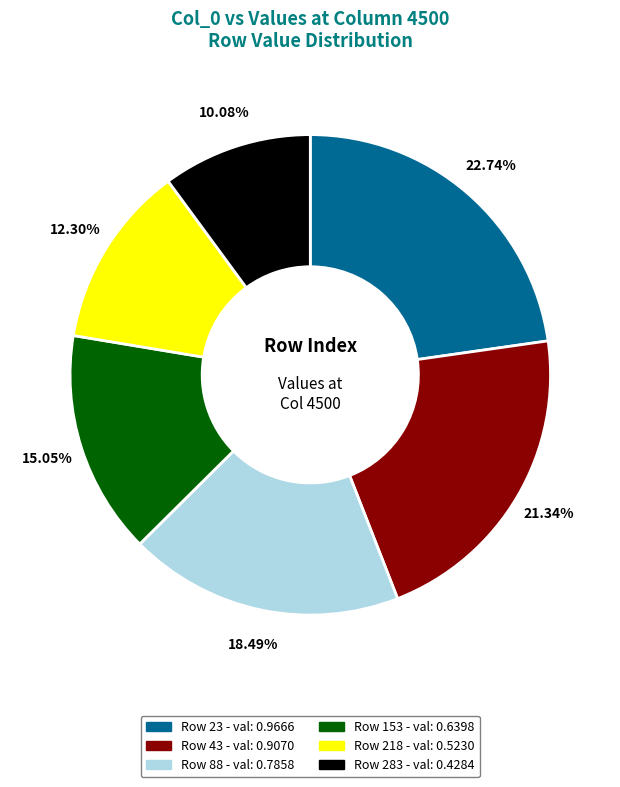

To the nearest percent, what is the difference between the largest and smallest slice percentages?

13%